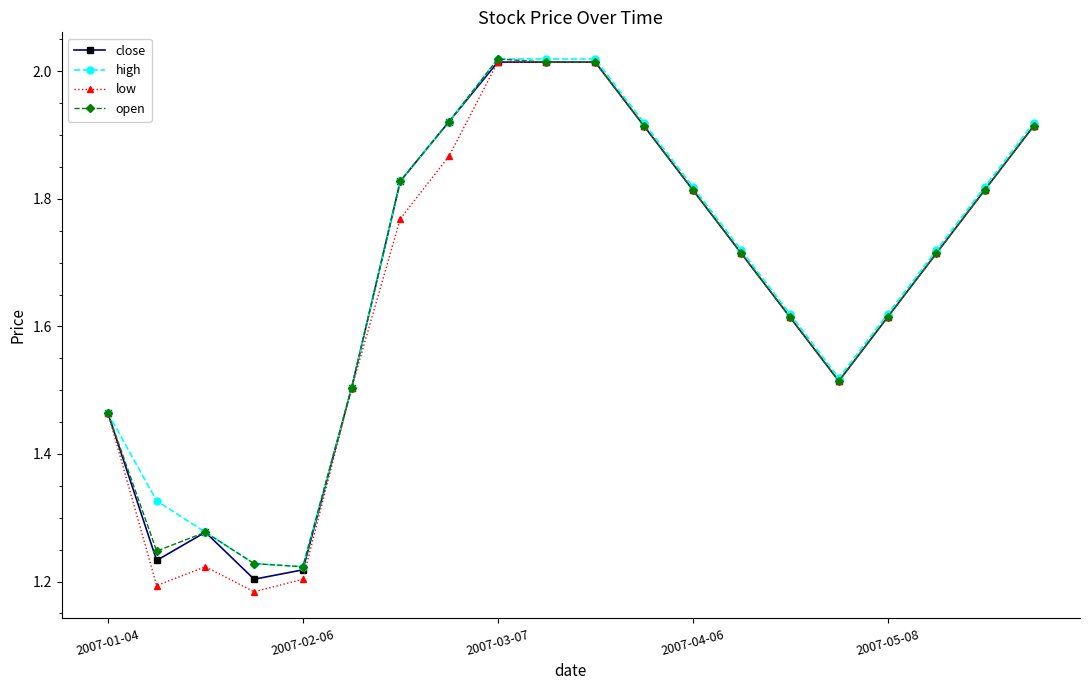

Which series has the largest range (max minus min)?

low